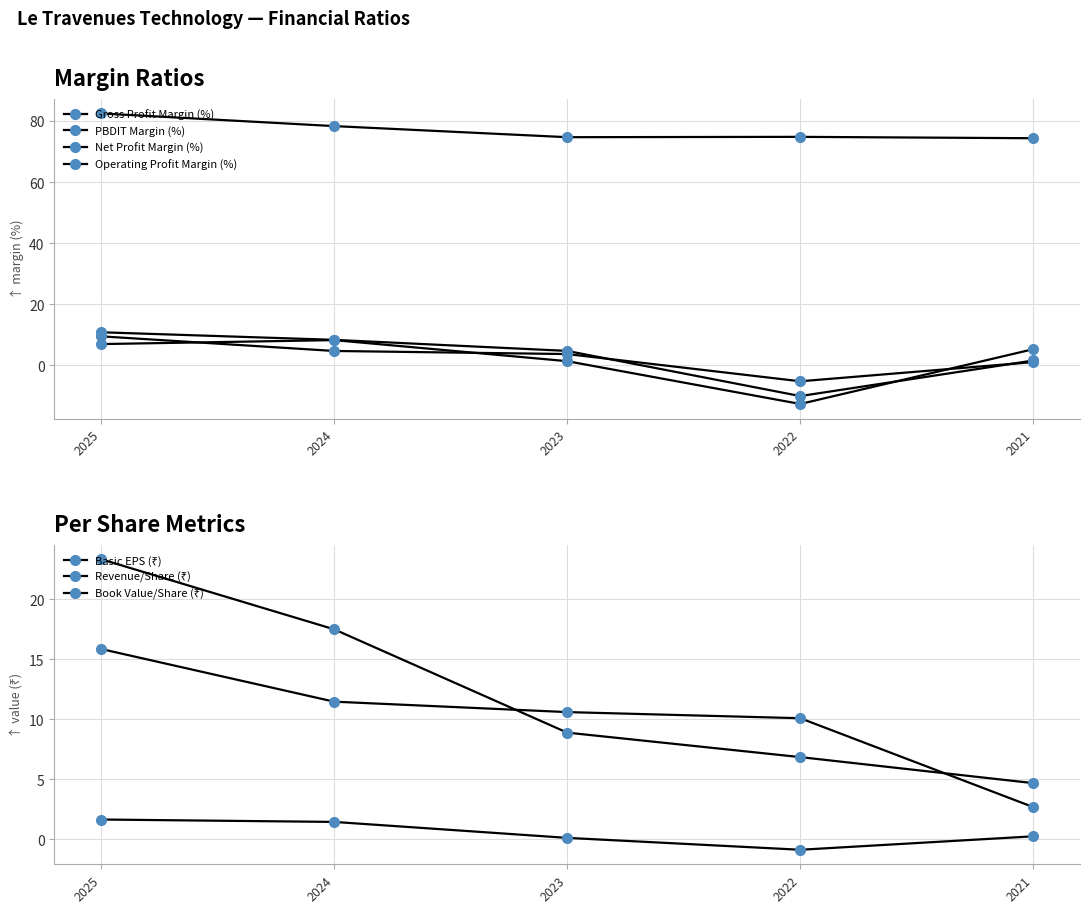

True or false: Net Profit Margin (%) has a value of 5.3 at 2021.

True